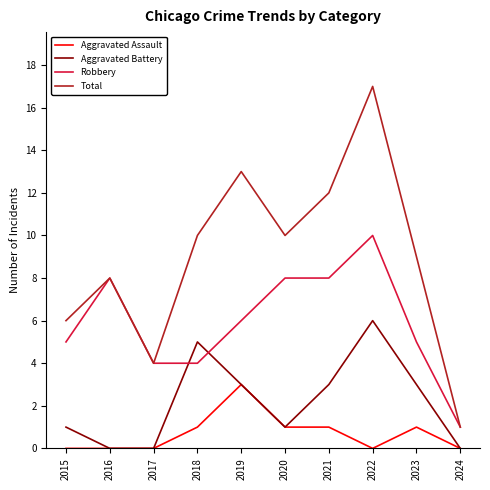

What is the difference between the second highest and minimum values in the Aggravated Battery series?

5